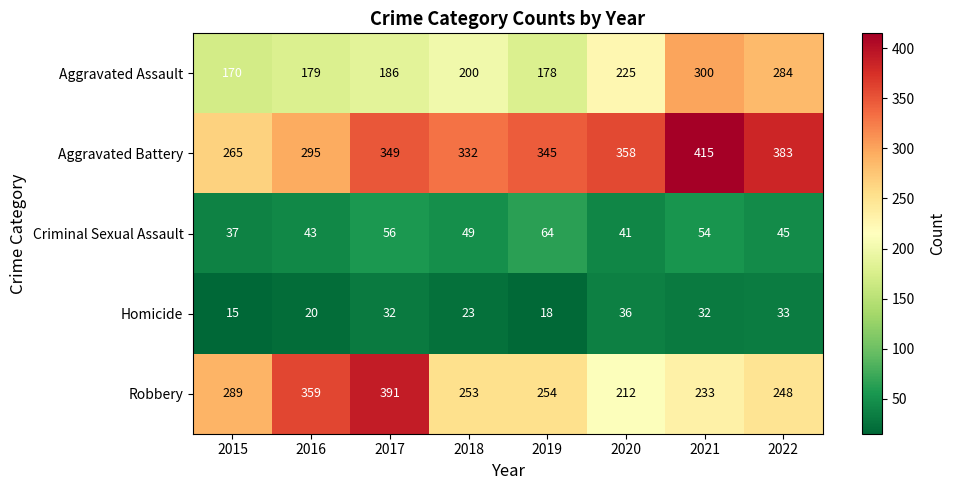

What is the difference between the maximum and second lowest values in the Homicide series?

18